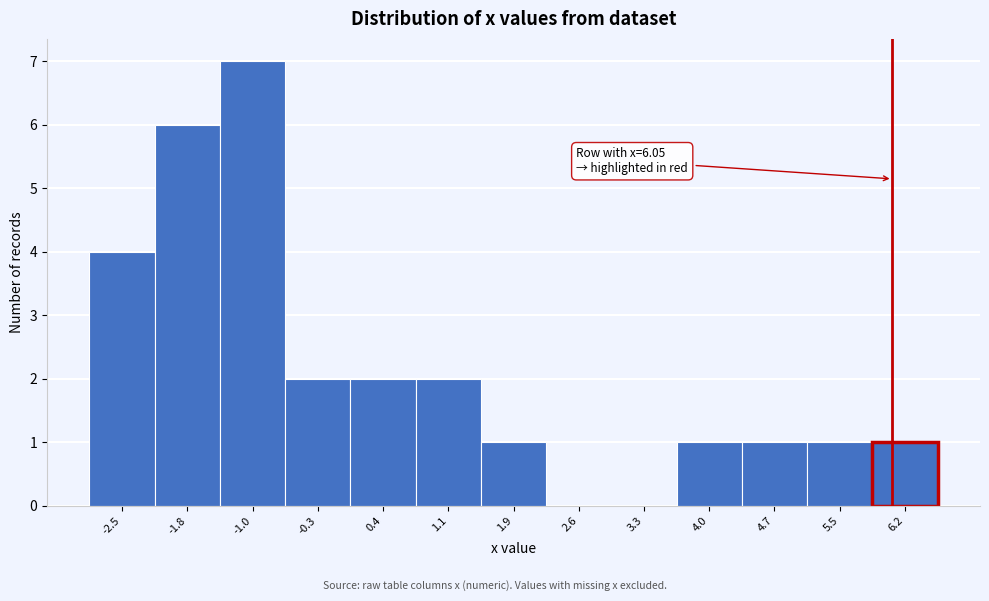

Over which range of the x-axis is the bar tallest?

-1.4 to -0.7